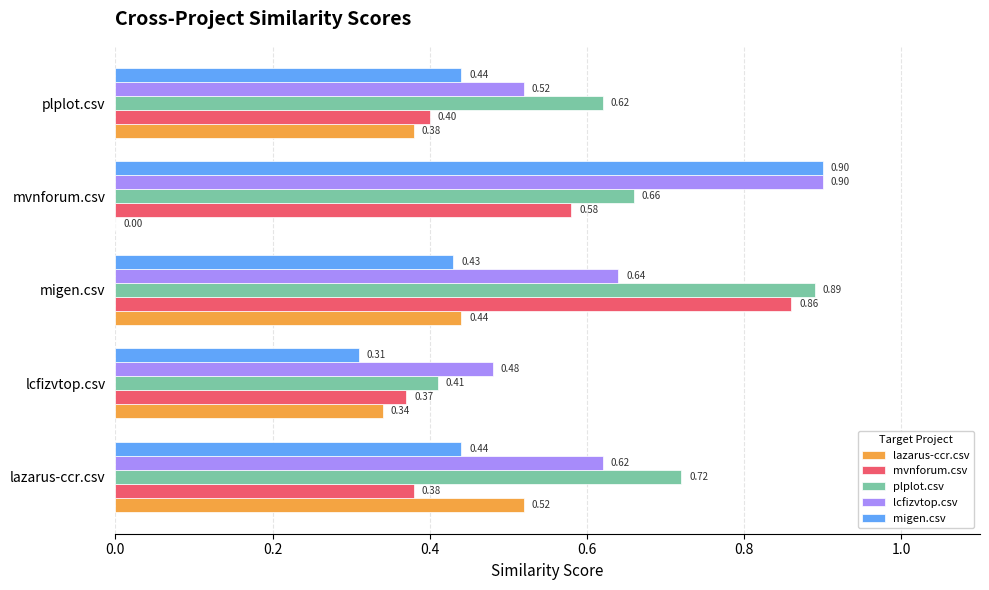

Between lazarus-ccr.csv and mvnforum.csv, which series saw the biggest shift?

lazarus-ccr.csv